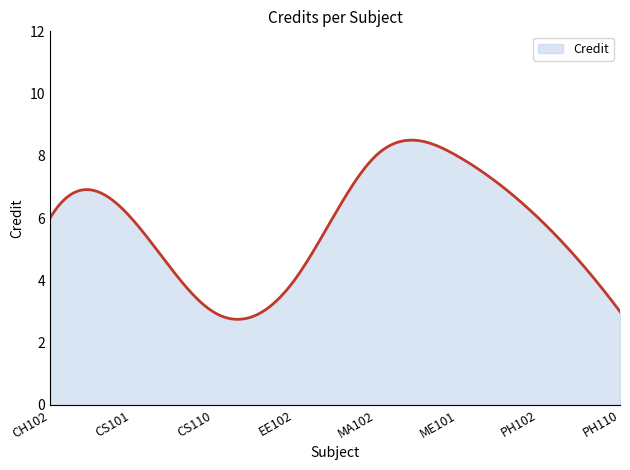

What is the difference between the maximum and minimum values?

5.8